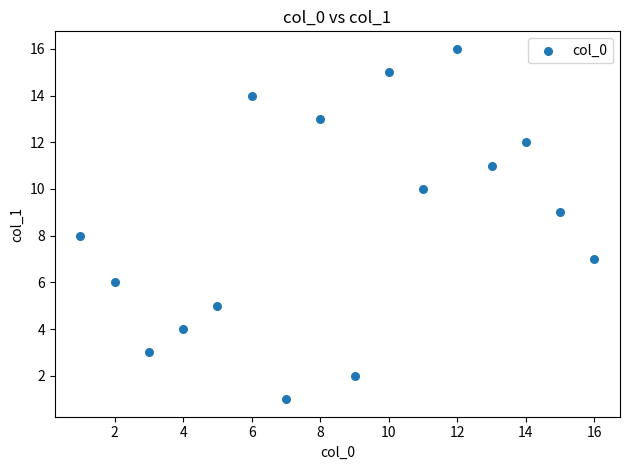

What is the range of Y values (max minus min)?

15